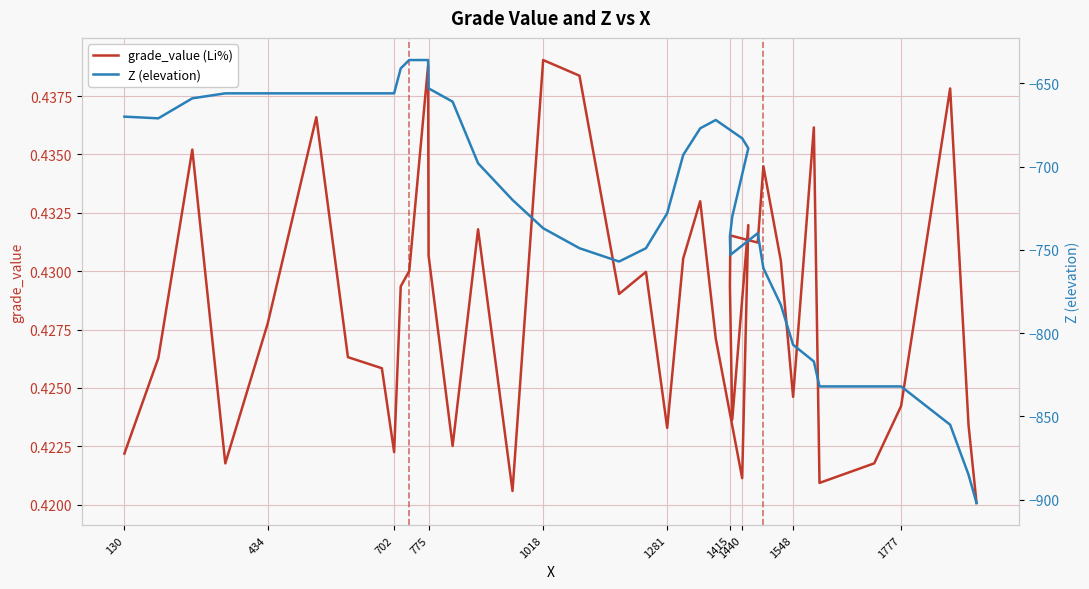

True or false: grade_value (Li%) and Z (elevation) intersect in this chart.

False